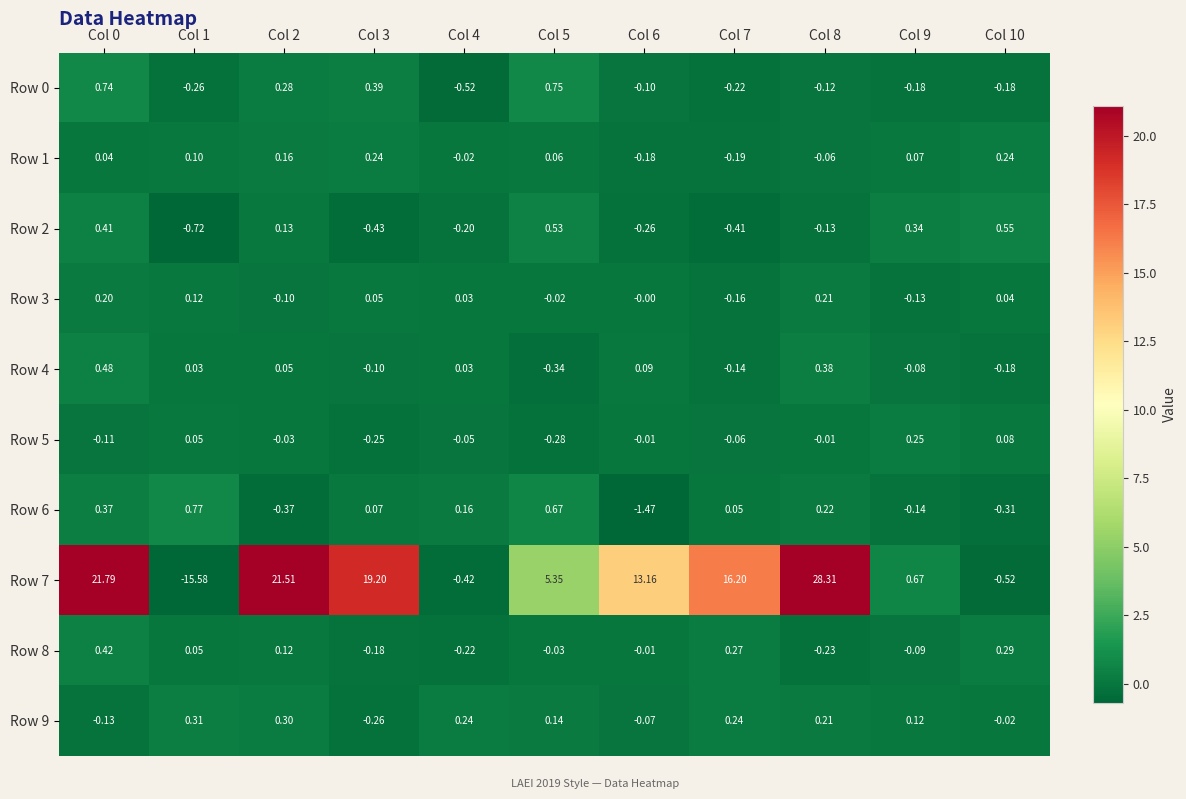

Is the value of Row 8 at Col 6 greater than the value of Row 1 at Col 4?

Yes